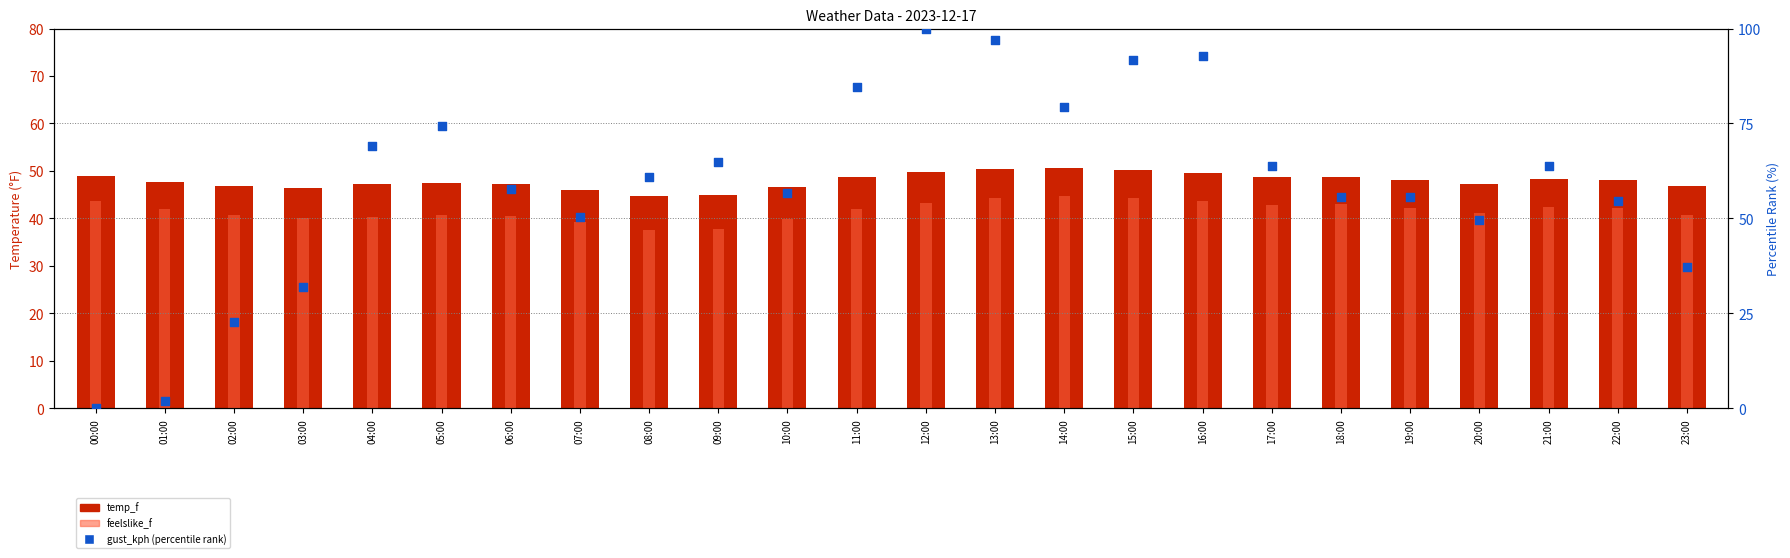

Which series has the largest total across all categories?

gust_kph (percentile)